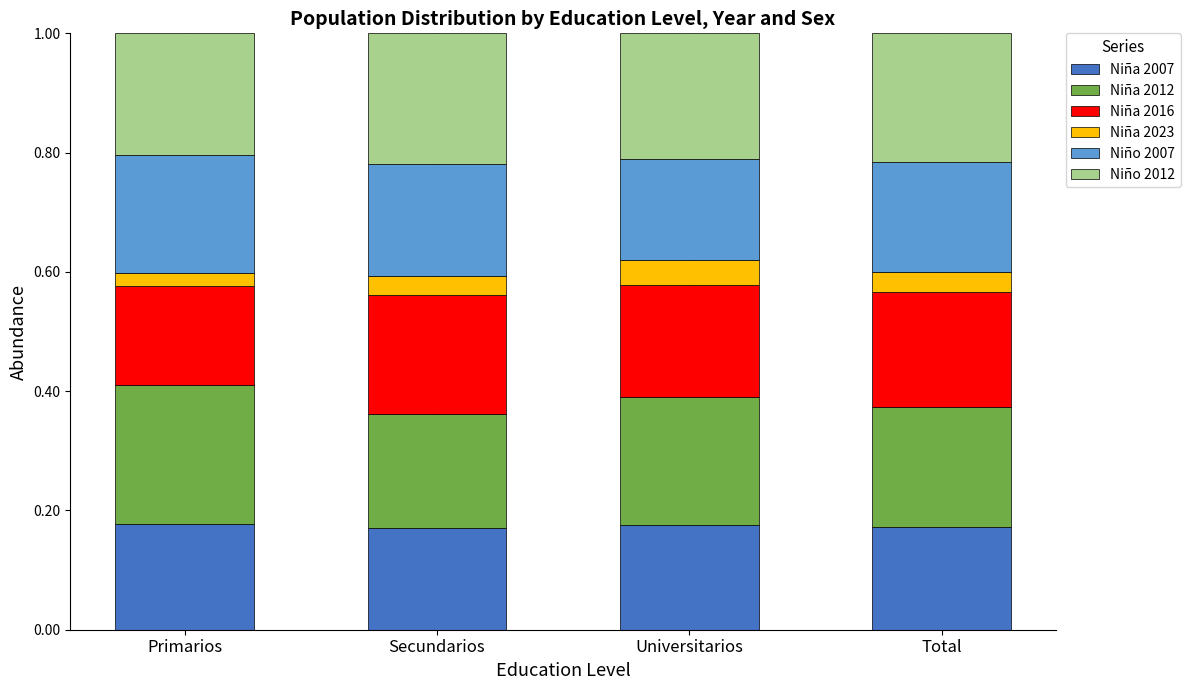

What is the total value across all series at Primarios?

1.0